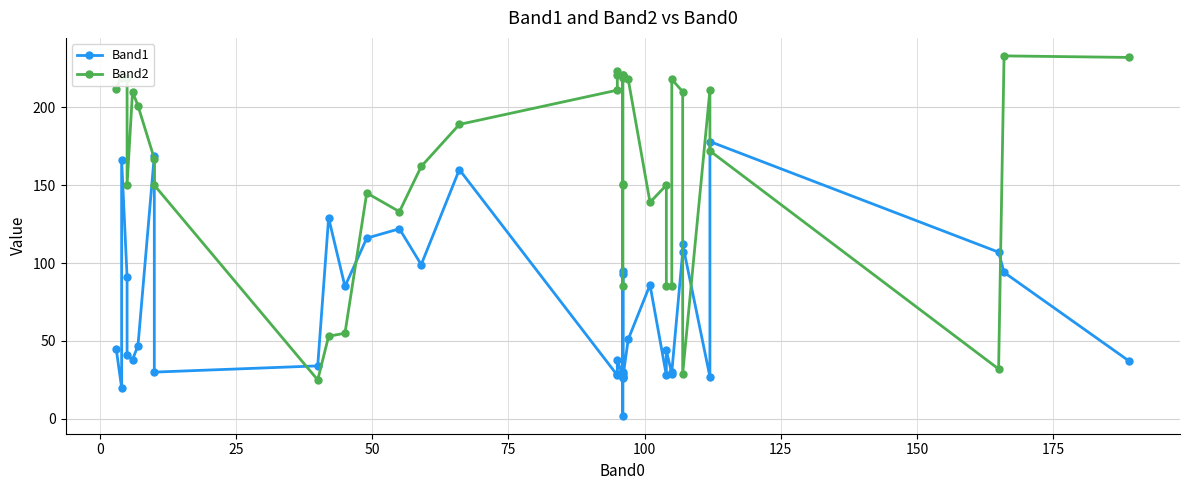

How many lines are shown in the chart?

2